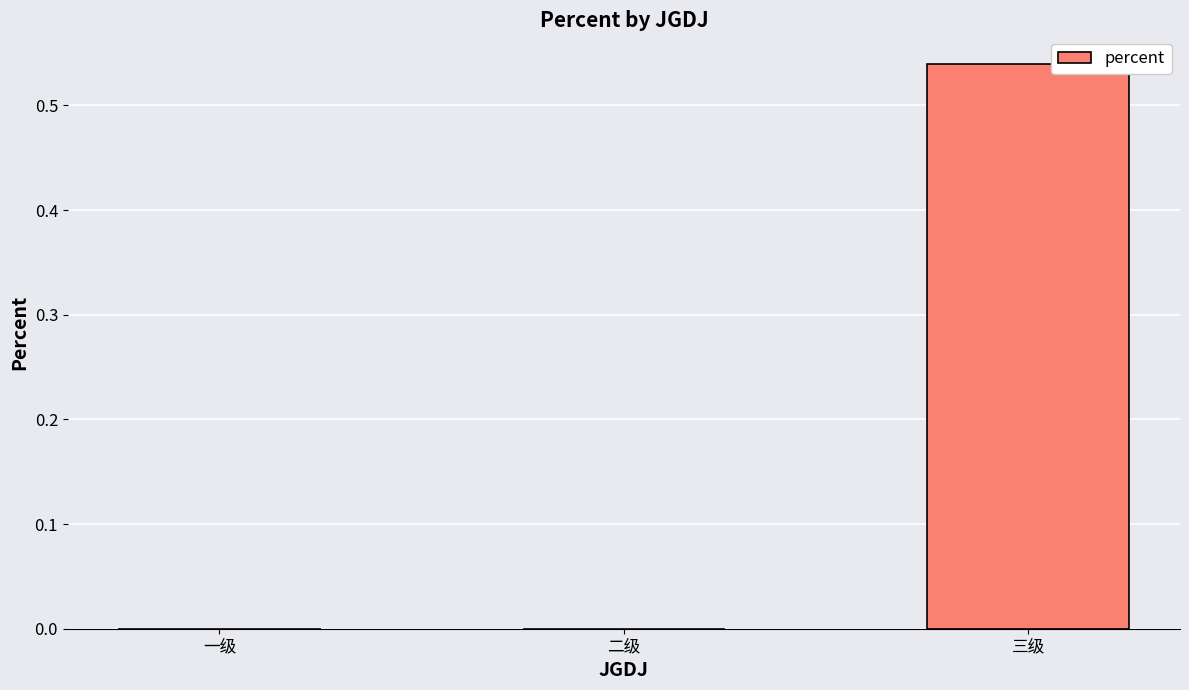

Is it true that the value at 三级 is 0.3?

False